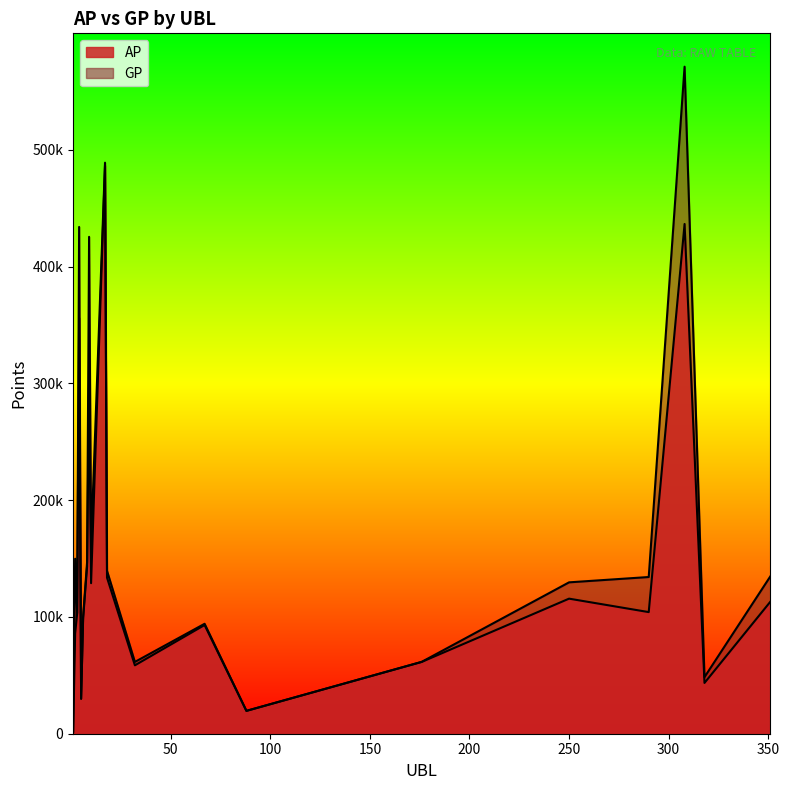

At 67, list the series in order from largest to smallest.

GP, AP